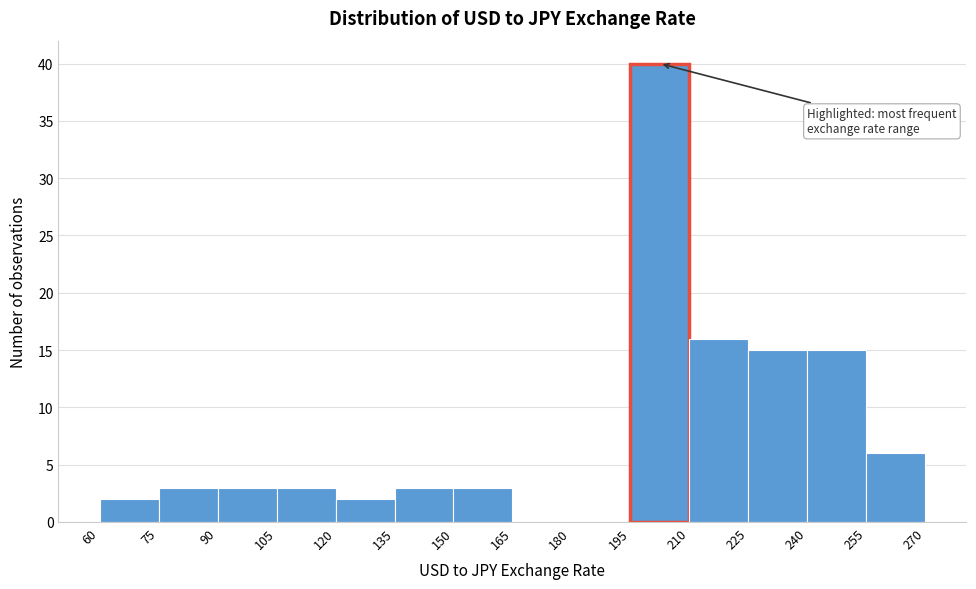

How tall is the bar that spans 195 to 210 on the x-axis? The values are not printed on the chart, so give them approximately, as read against the axis.

40